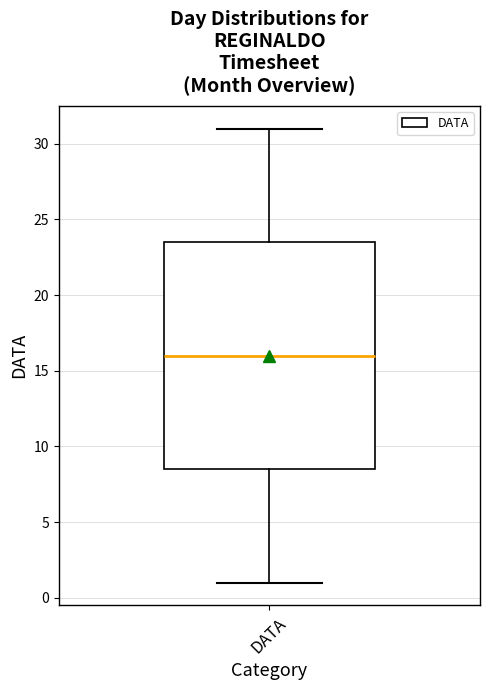

Read this box plot against the y-axis: the position of the median line, the range covered by the box, and the ends of both whiskers. The values are not printed on the chart, so give them approximately, as read against the axis.

median 16.0, box 8.5 to 23.5, whiskers 1.0 to 31.0